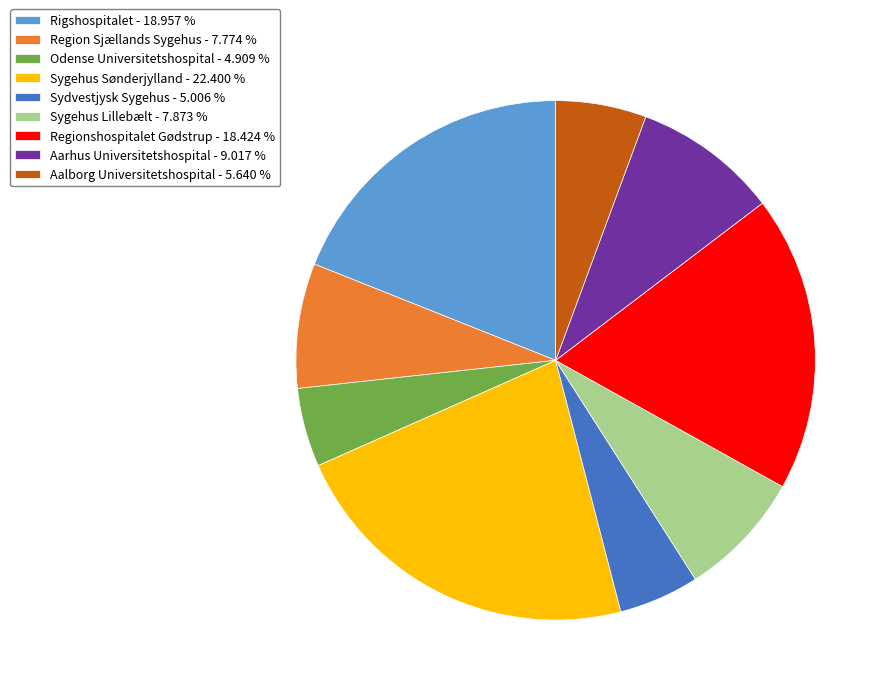

Does Regionshospitalet Gødstrup - 18.424 % represent more than half of the total?

No